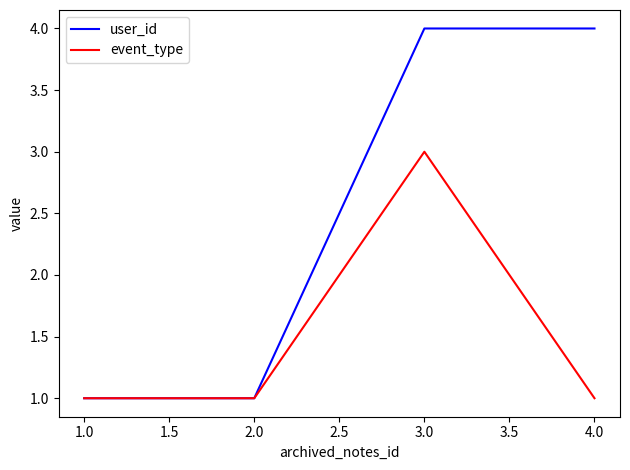

The value of event_type at 3.0 is 3. True or false?

True